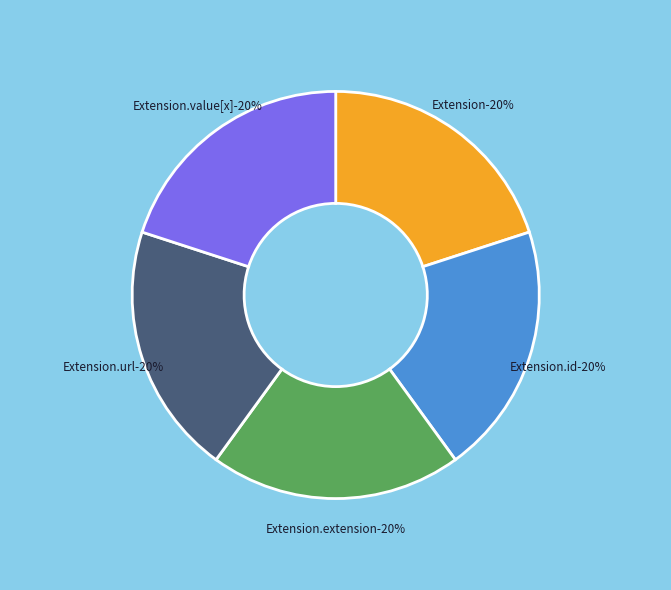

Rank the categories by value from highest to lowest.

Extension.url, Extension, Extension.id, Extension.extension, Extension.value[x]